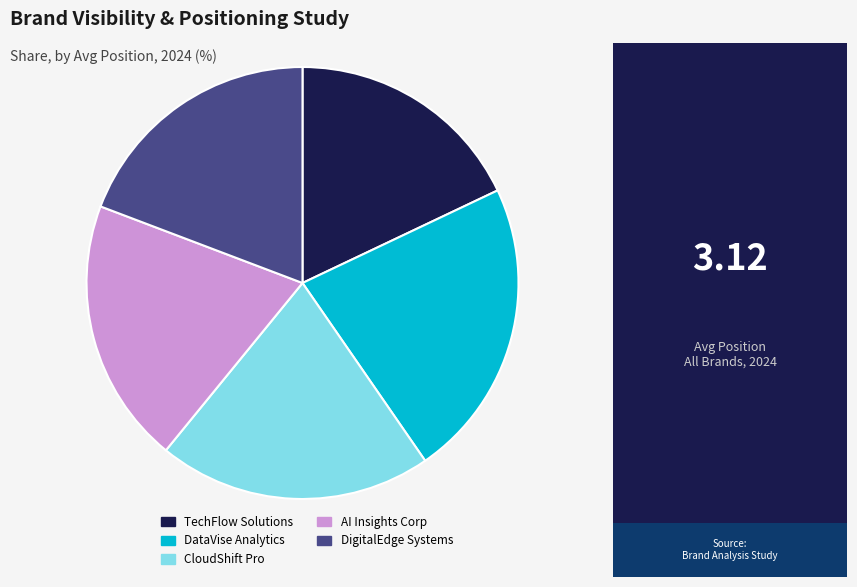

Do DataVise Analytics and TechFlow Solutions together represent more than half of the pie?

No